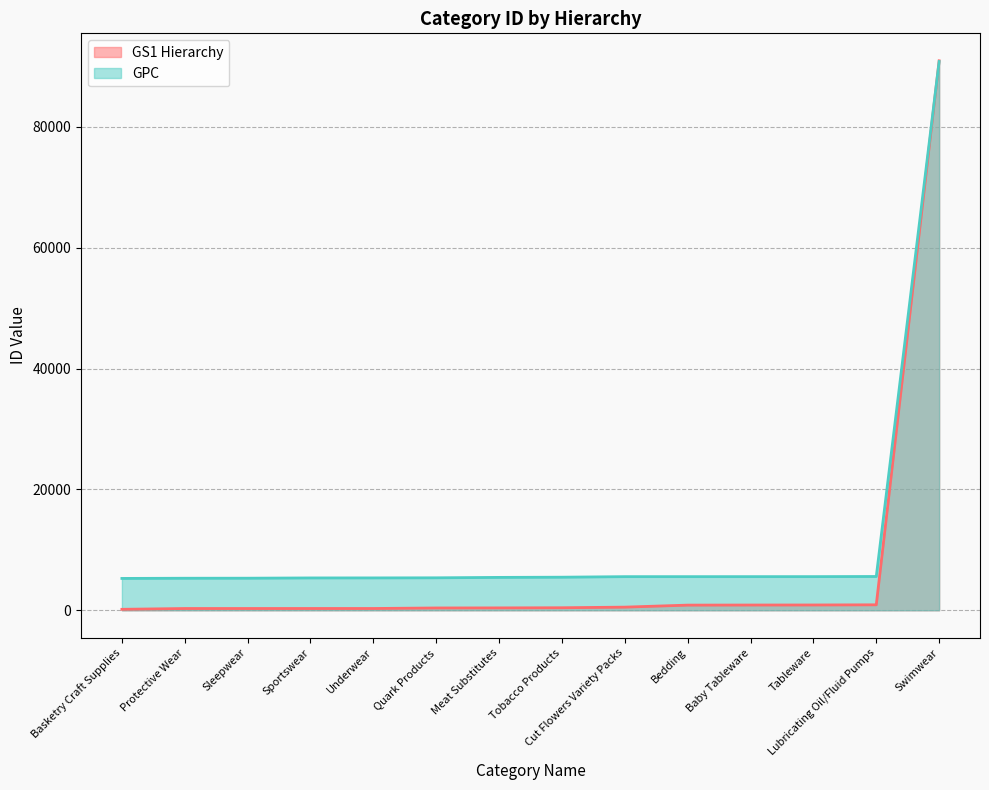

Which series changed the most between Sleepwear and Tobacco Products?

GPC